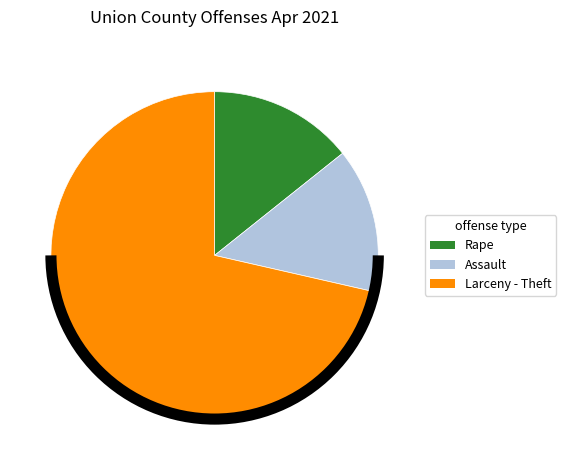

Does any single category account for the majority?

Yes